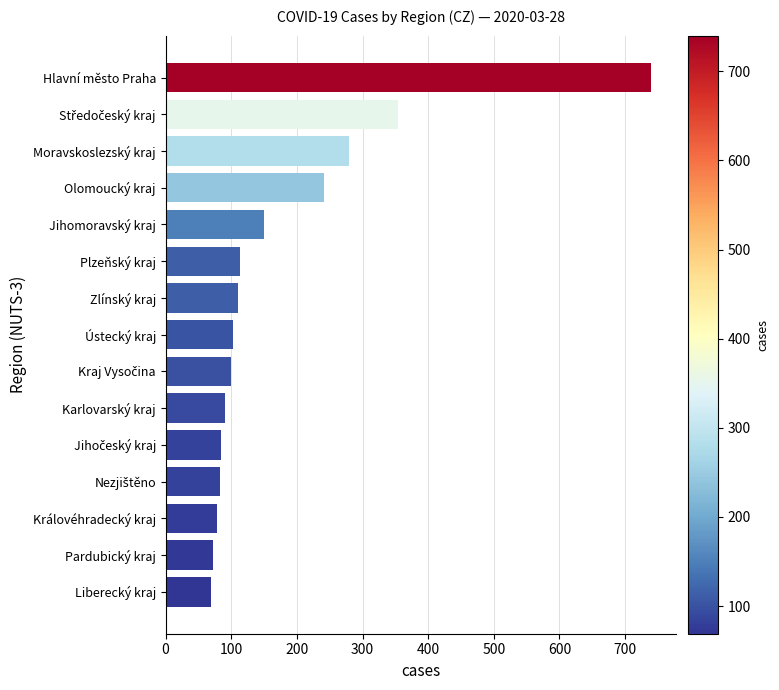

The value at Karlovarský kraj is 162. True or false?

False